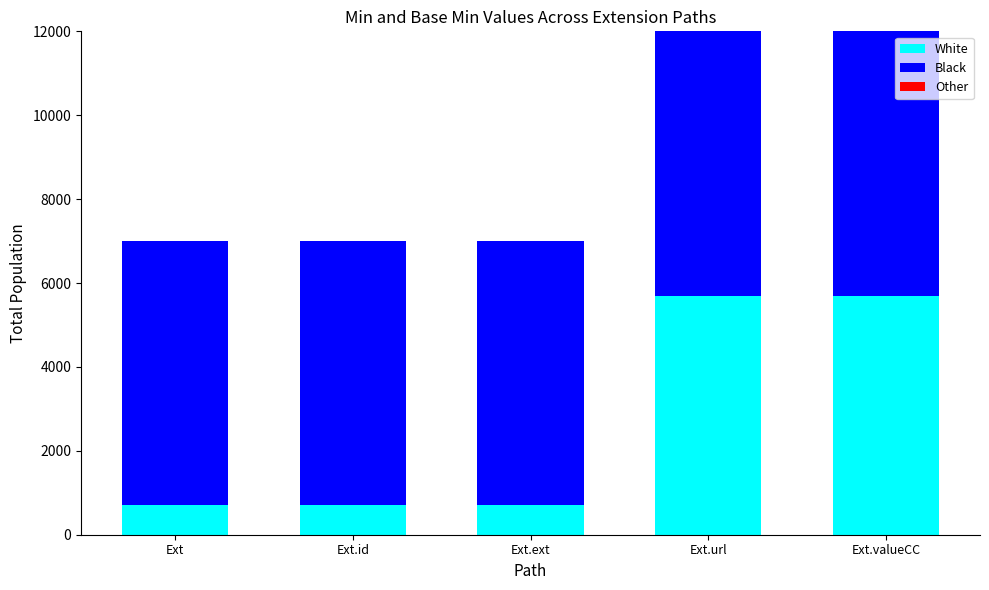

The value of White at Ext.valueCC is 5700. True or false?

True